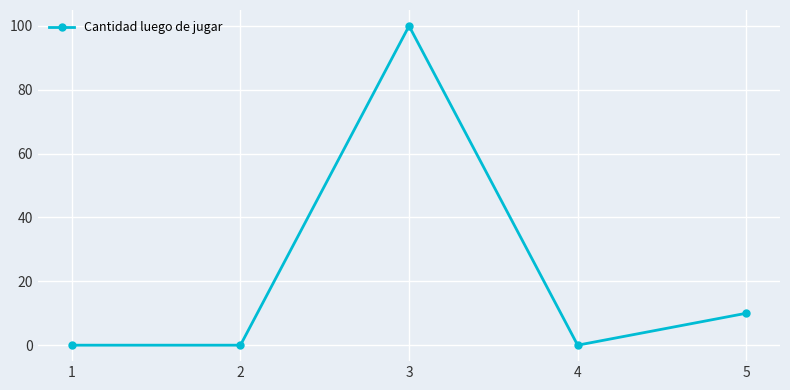

Which has a higher value, 3 or 1?

3